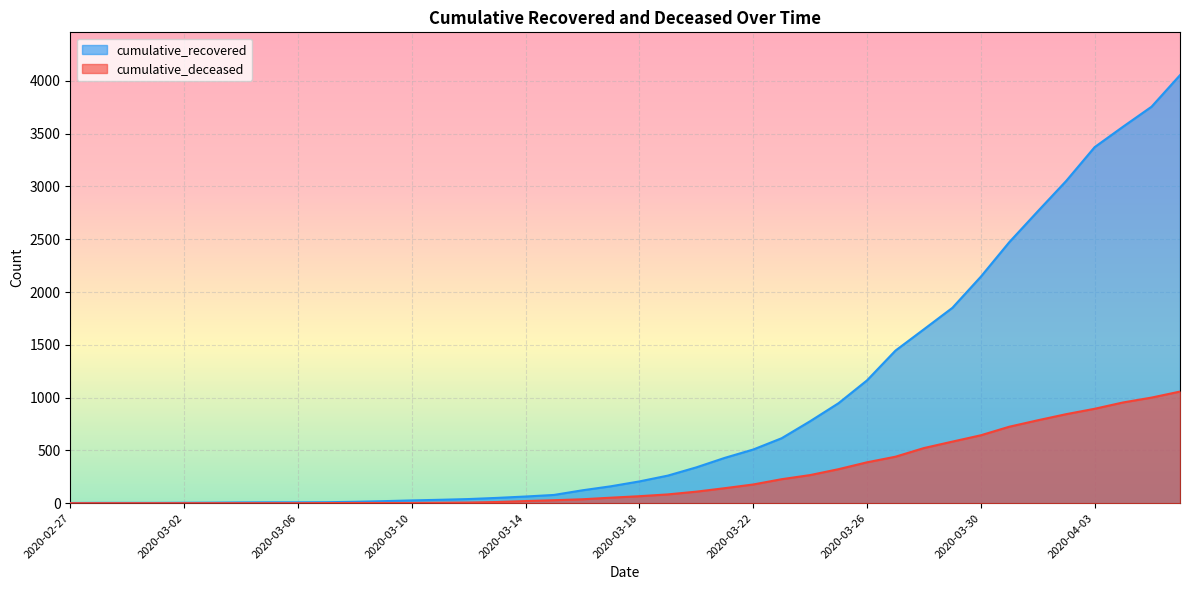

The cumulative_deceased series shows 52 at 2020-03-17. True or false?

True